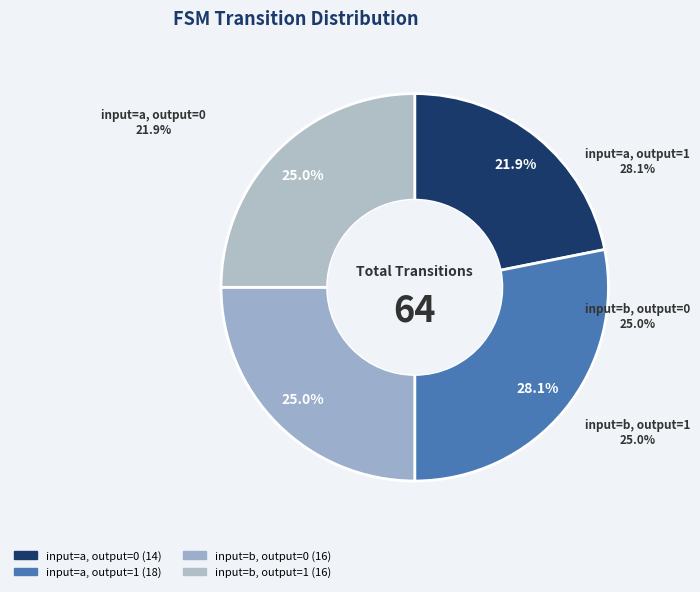

Which category has the smallest portion of the pie?

input=a, output=0